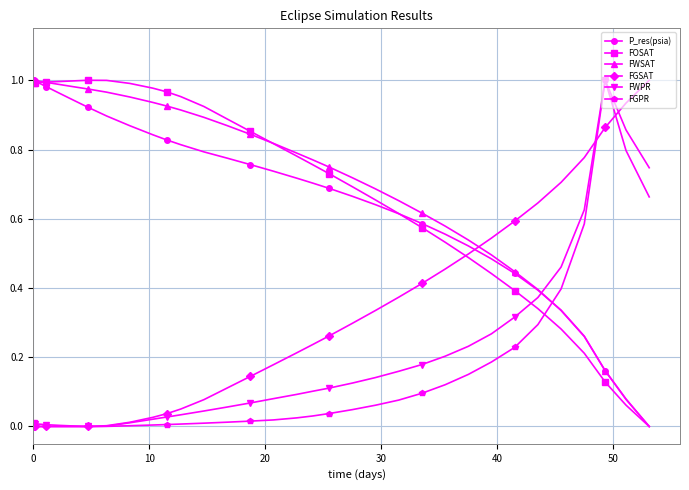

How many data points does each series have?

39